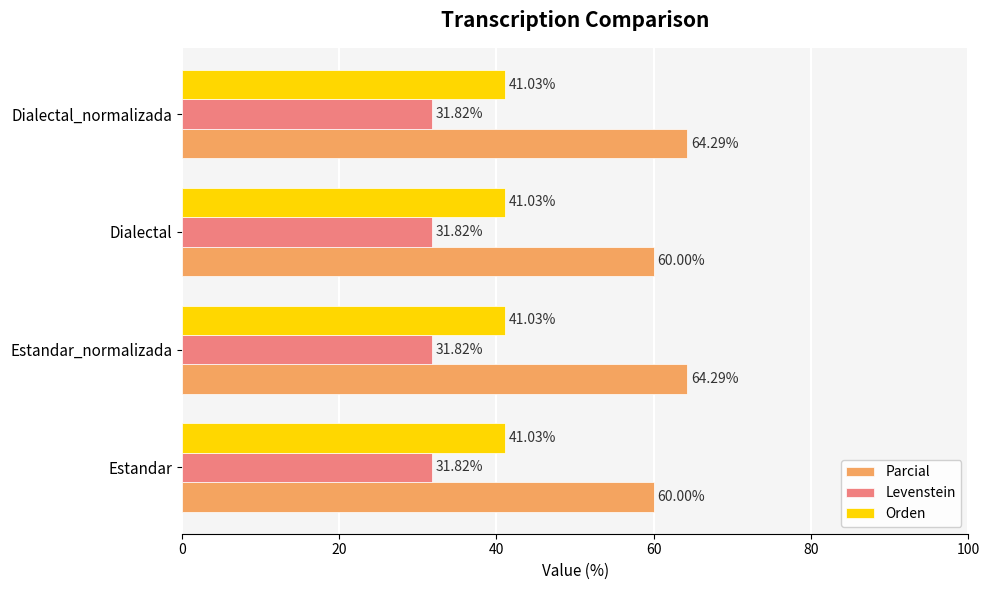

Which series has the largest total across all categories?

Parcial